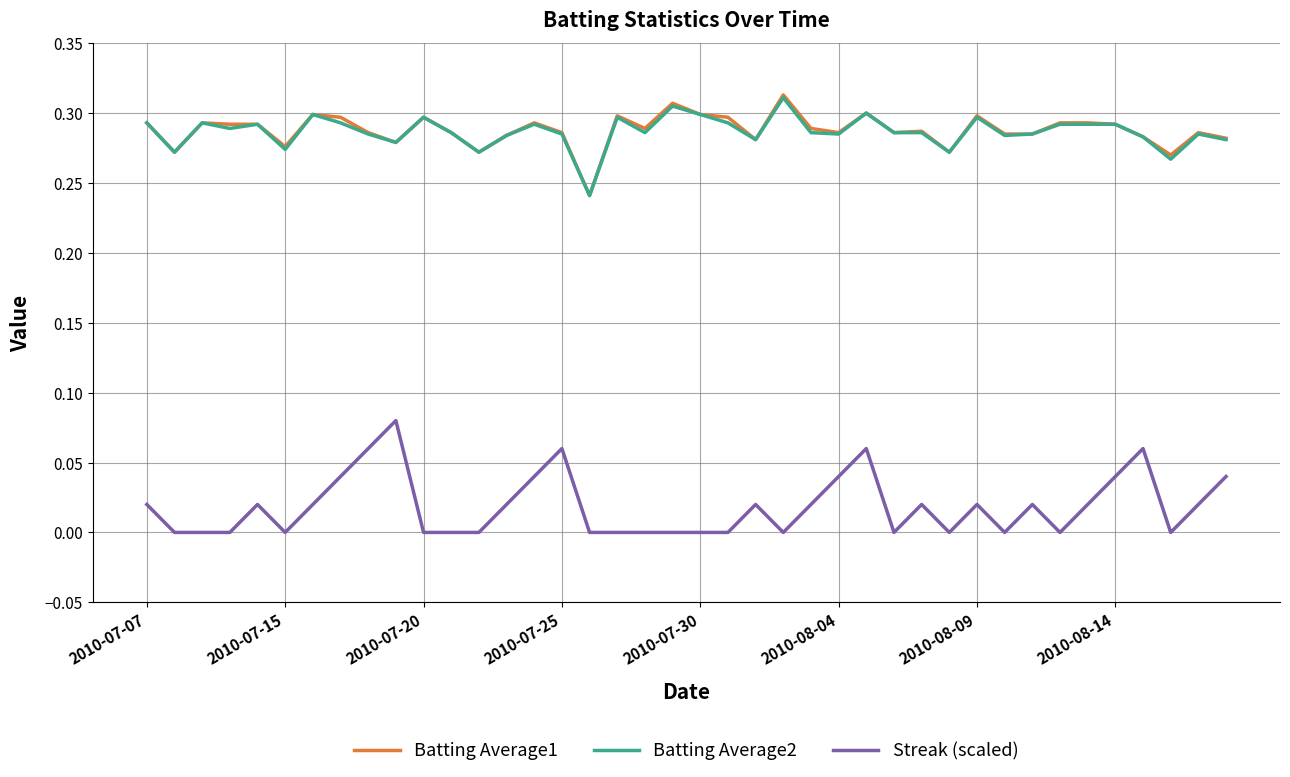

True or false: Batting Average1 and Streak (scaled) cross at least once.

False